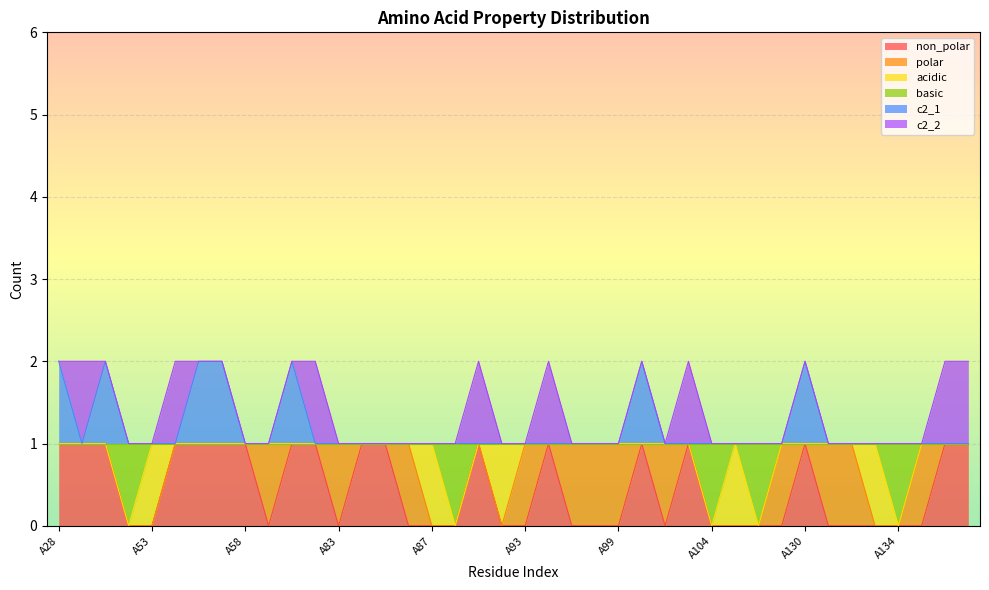

What are all the series names shown in the legend?

non_polar, polar, acidic, basic, c2_1, c2_2